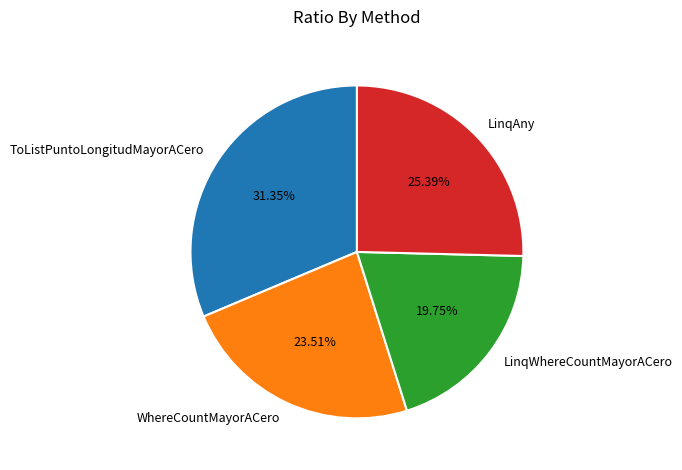

How many segments does this pie chart have?

4